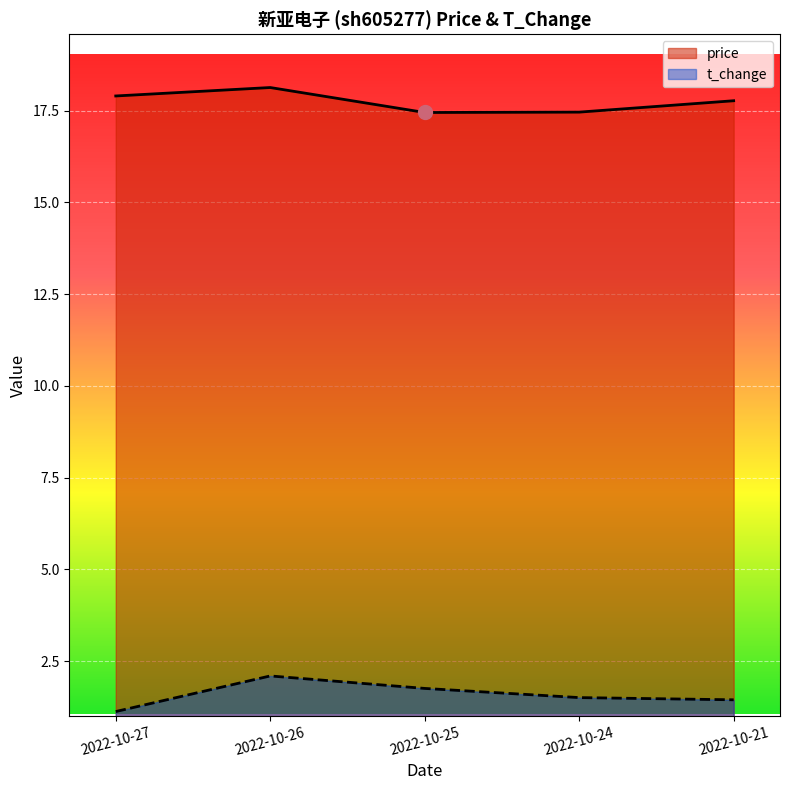

What is the smallest value displayed?

1.1